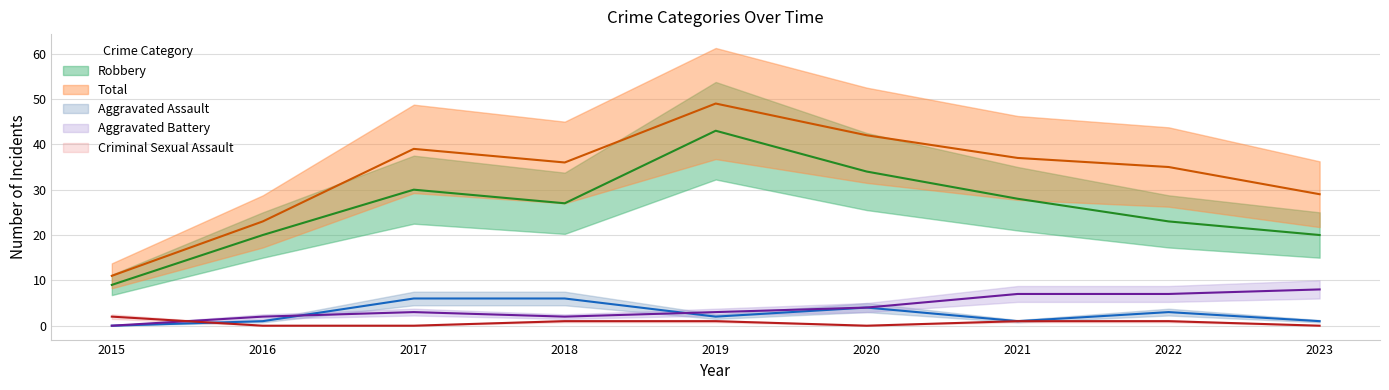

What is the spread (max minus min) of values at 2019?

48